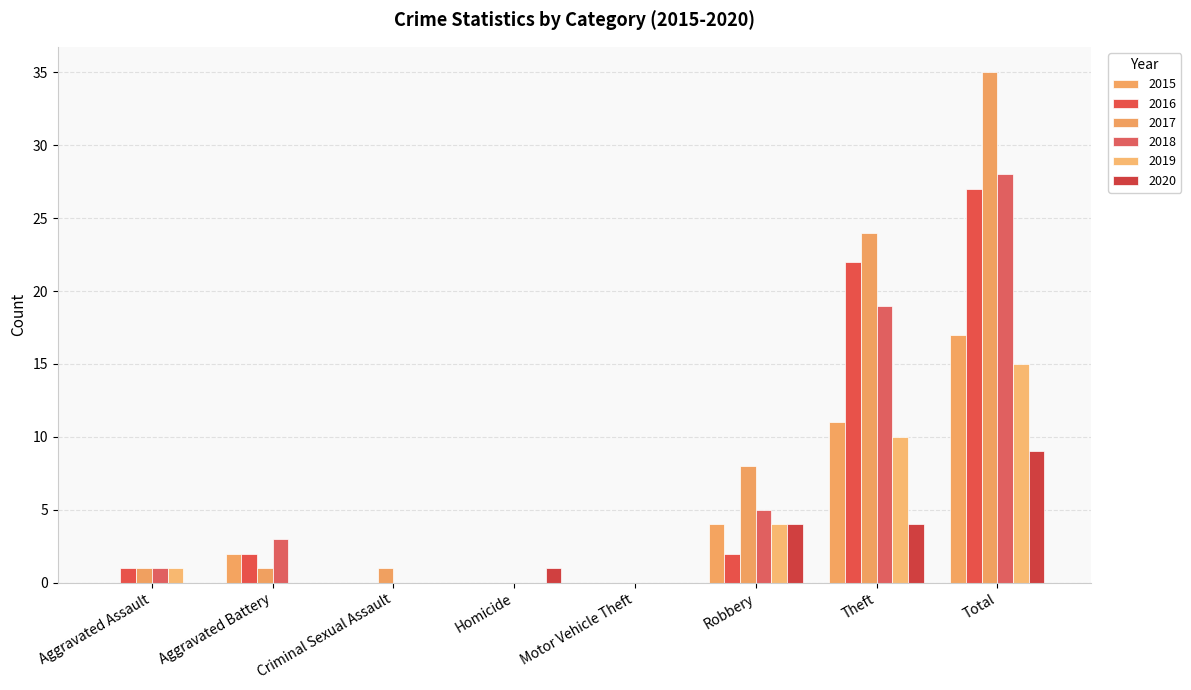

How many series are shown in this chart?

6